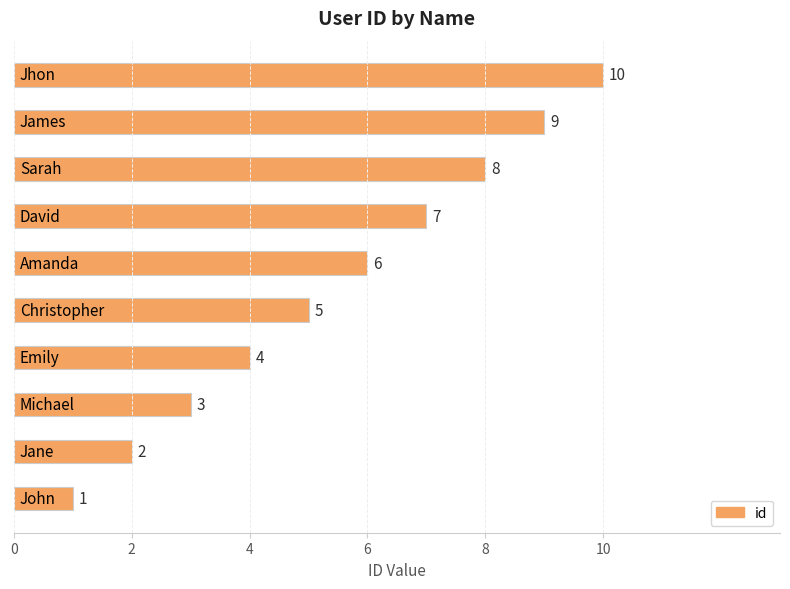

What is the maximum value shown in the chart?

10